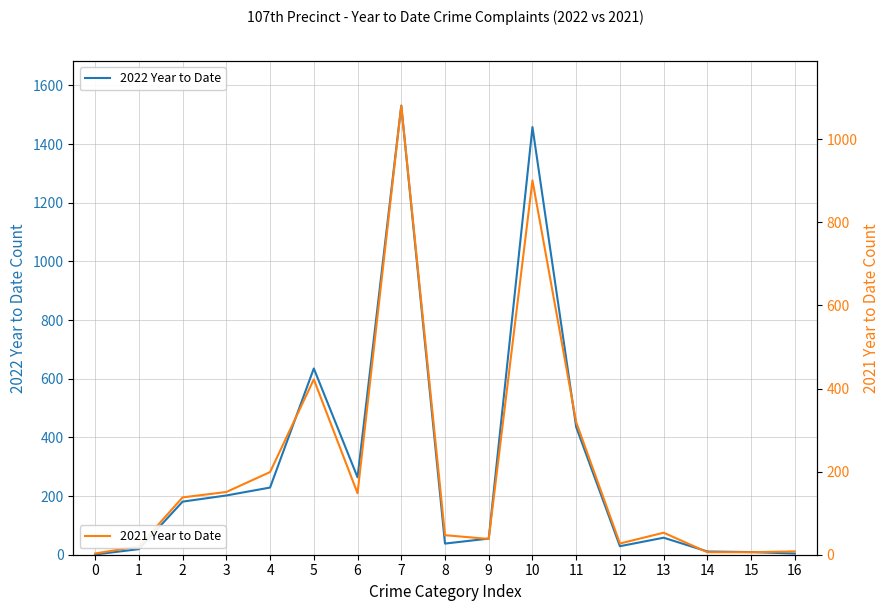

List the labels in order of 2021 Year to Date value, smallest first.

0, 14, 15, 16, 1, 12, 9, 8, 13, 2, 6, 3, 4, 11, 5, 10, 7